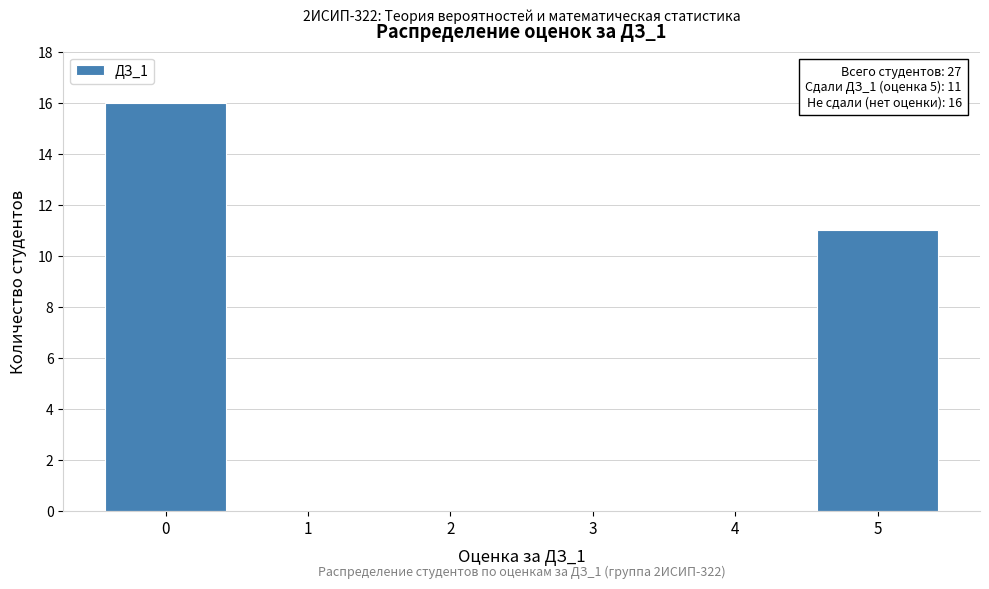

Reading left to right, transcribe all the data shown in this chart.

0=16	1=0	2=0	3=0	4=0	5=11